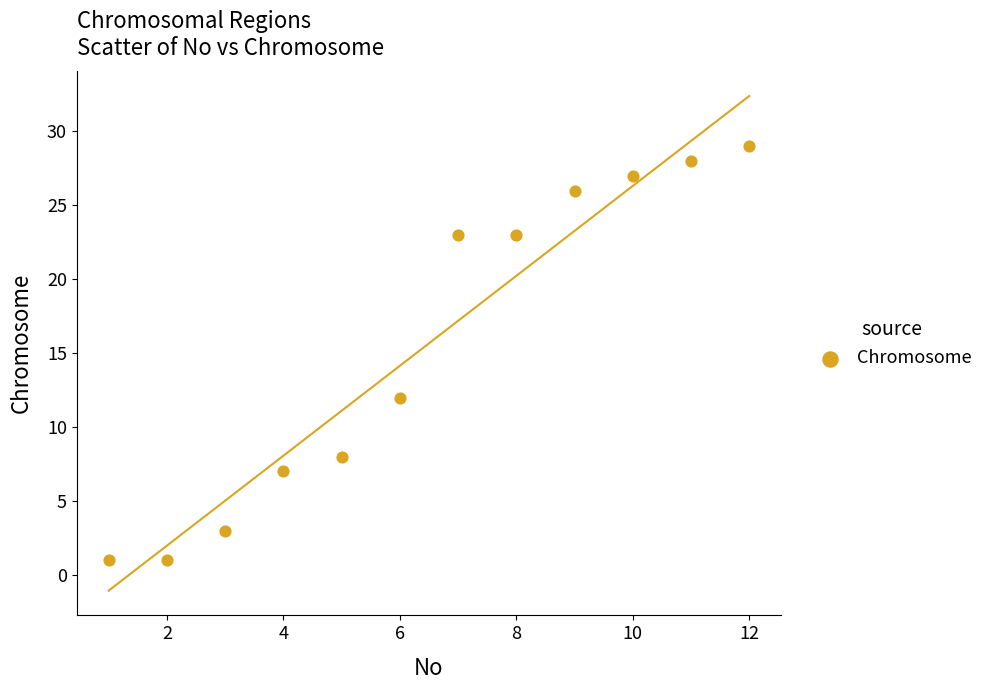

What is the range of Y values (max minus min)?

28